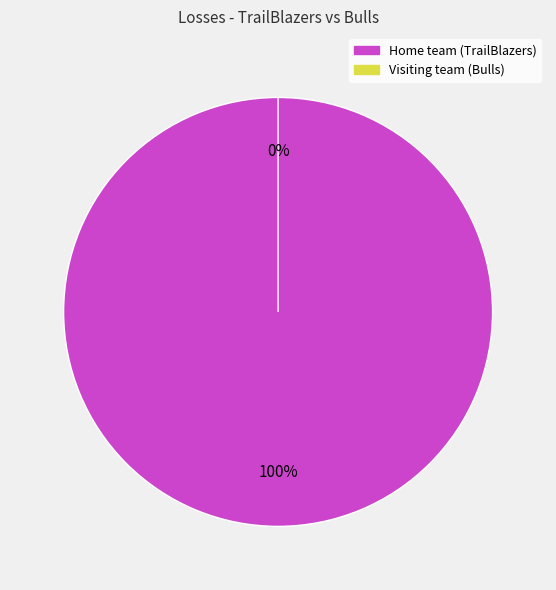

Which slice represents more than half of the pie?

Home team (TrailBlazers)